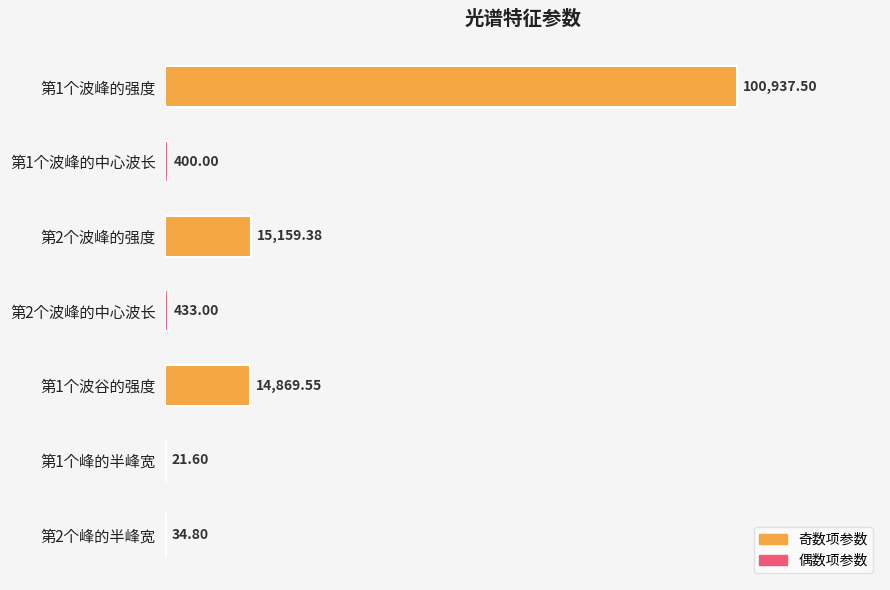

What is the change in value from 第1个波峰的中心波长 to 第2个波峰的强度?

+14759.4